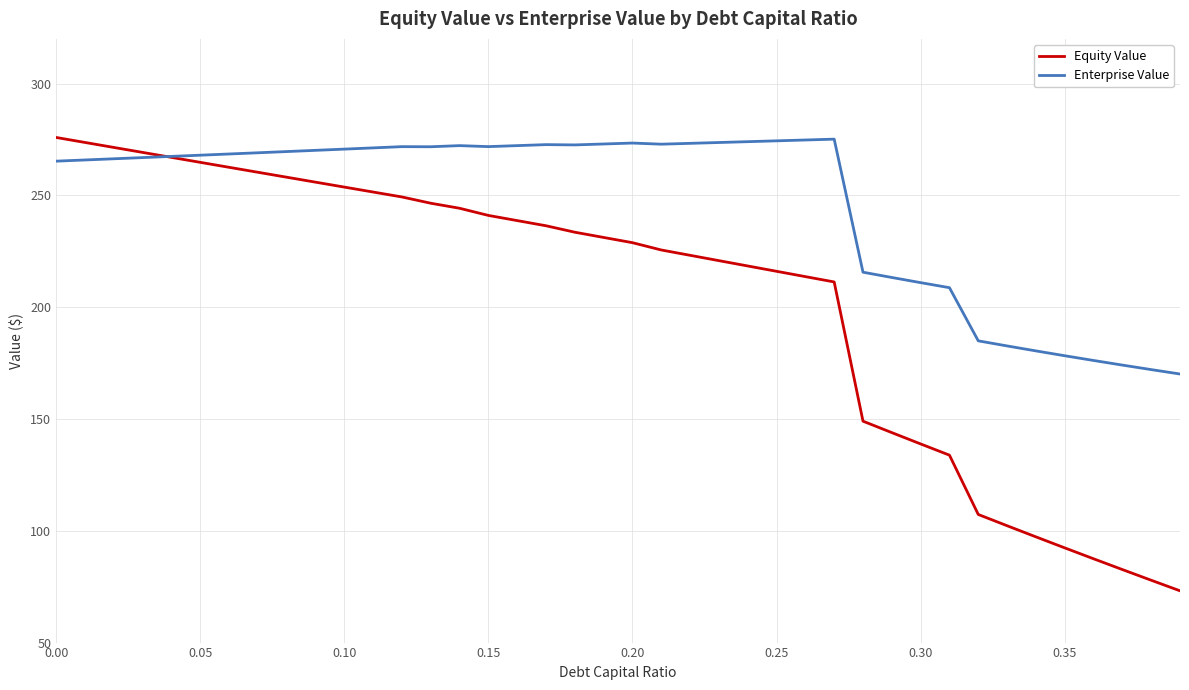

What is the difference between the maximum and minimum values in the Equity Value series?

202.8